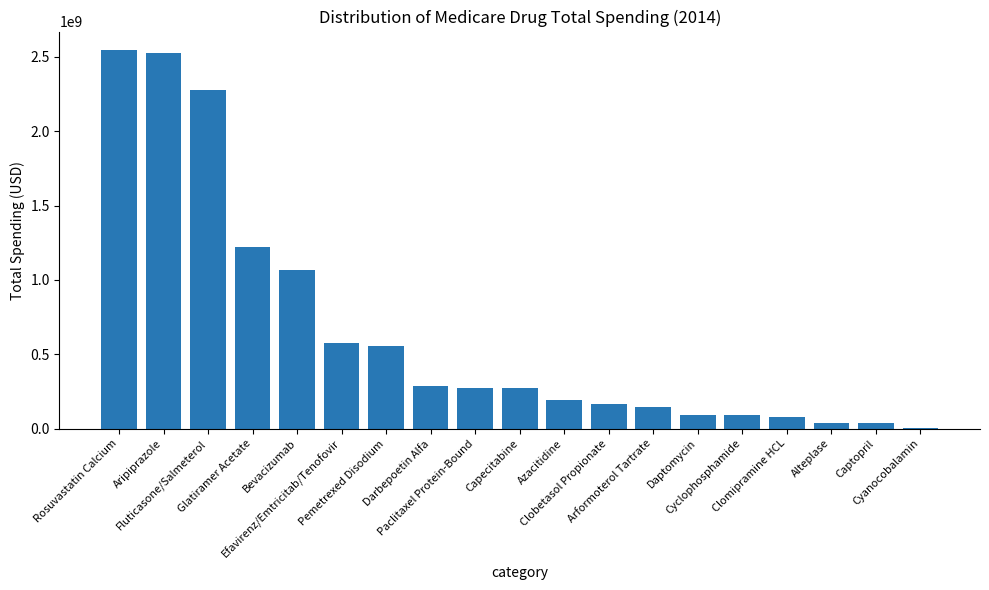

What is the greatest value displayed?

2543786425.7